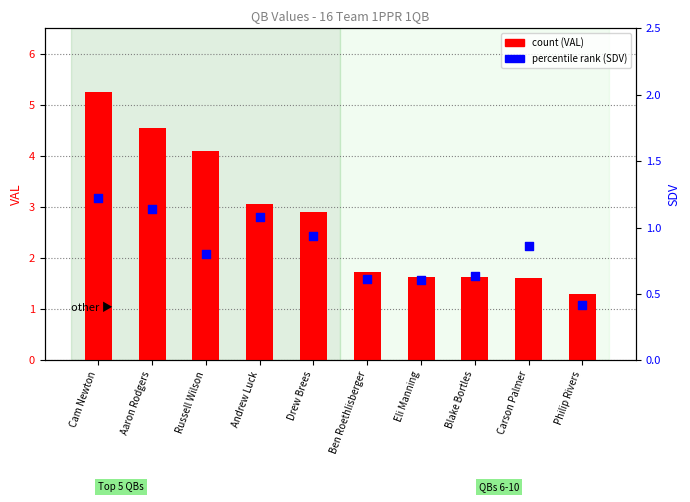

Which series has the largest total across all categories?

QB VAL